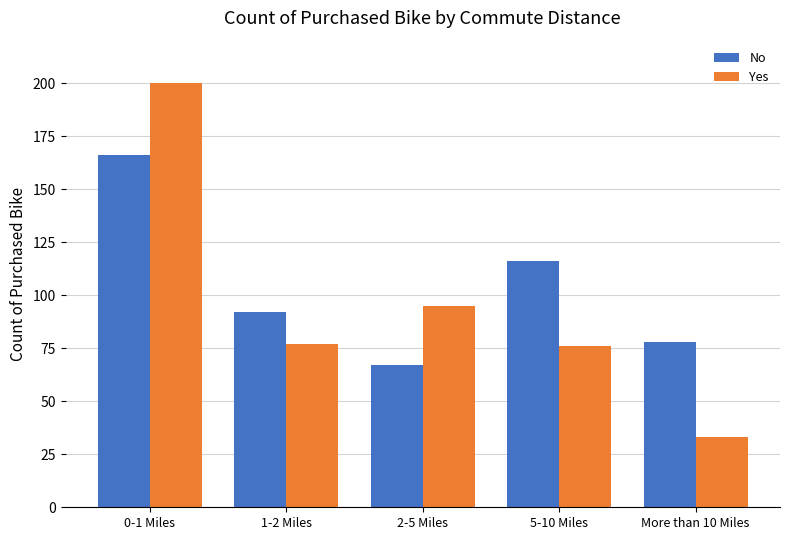

True or false: No has a value of 67 at 2-5 Miles.

True